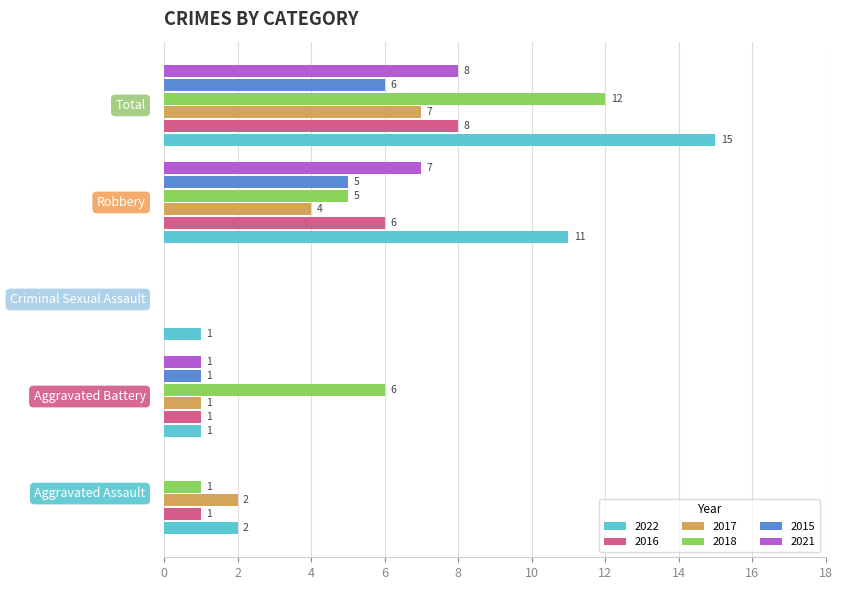

How many 2017 values are between 1 and 4?

3